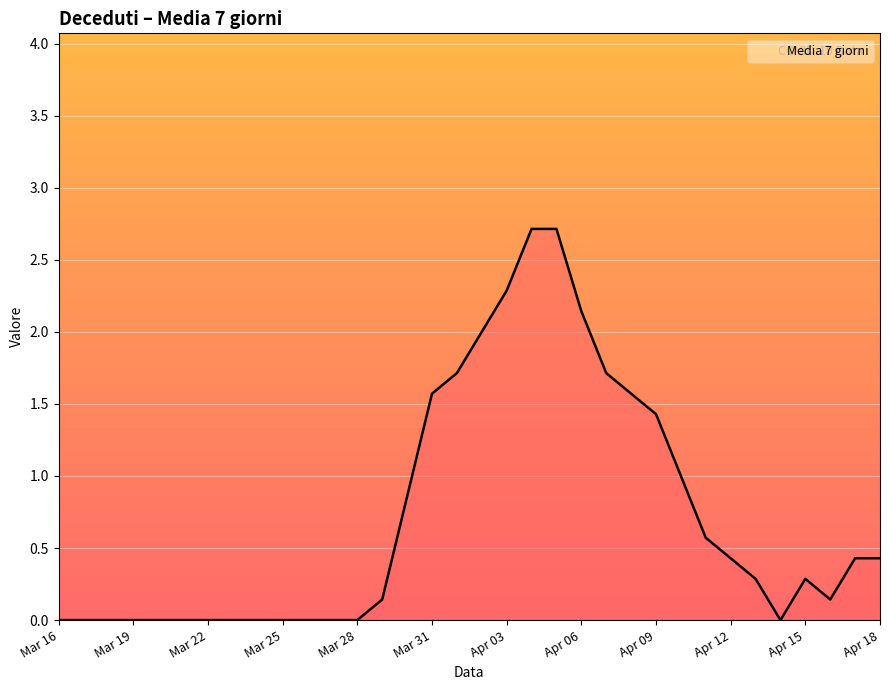

What is the difference between the maximum and minimum values?

2.7